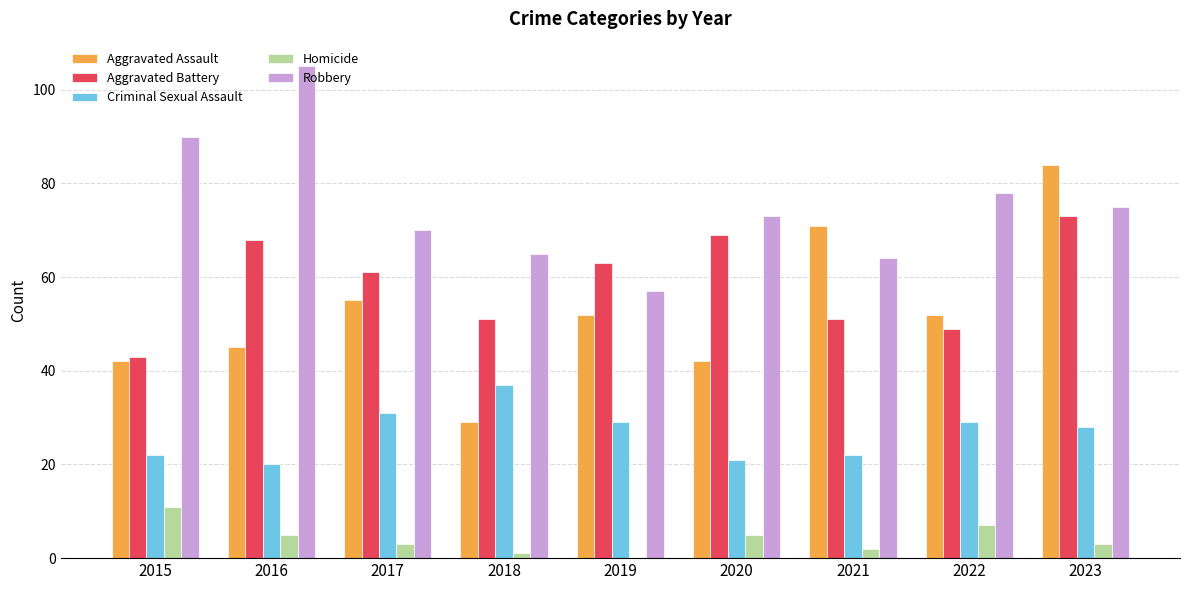

What are all the series names shown in the legend?

Aggravated Assault, Aggravated Battery, Criminal Sexual Assault, Homicide, Robbery